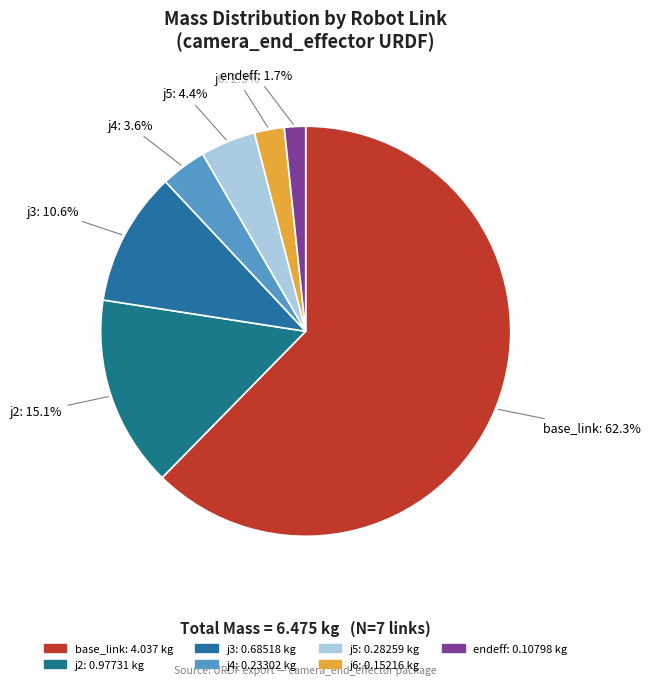

Rank the categories by value from highest to lowest.

base_link, j2, j3, j5, j4, j6, endeff